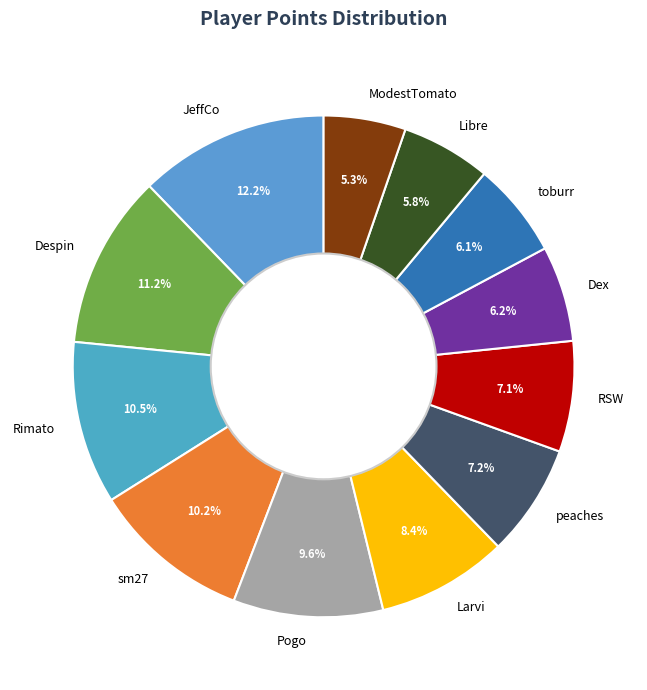

Which has a higher value, JeffCo or Libre?

JeffCo